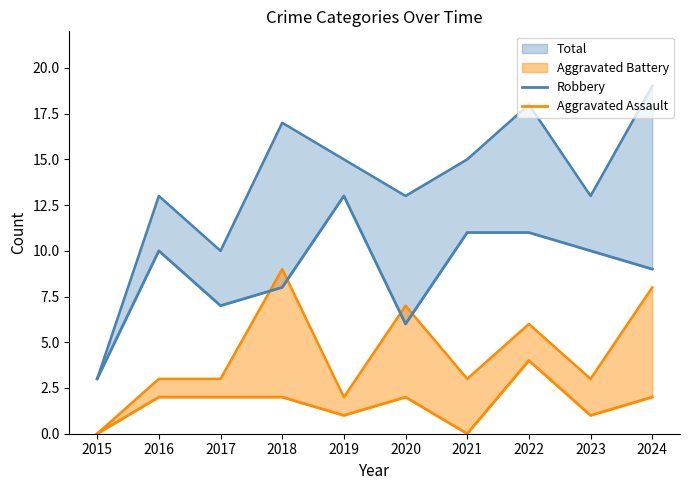

True or false: Aggravated Assault and Robbery intersect in this chart.

False